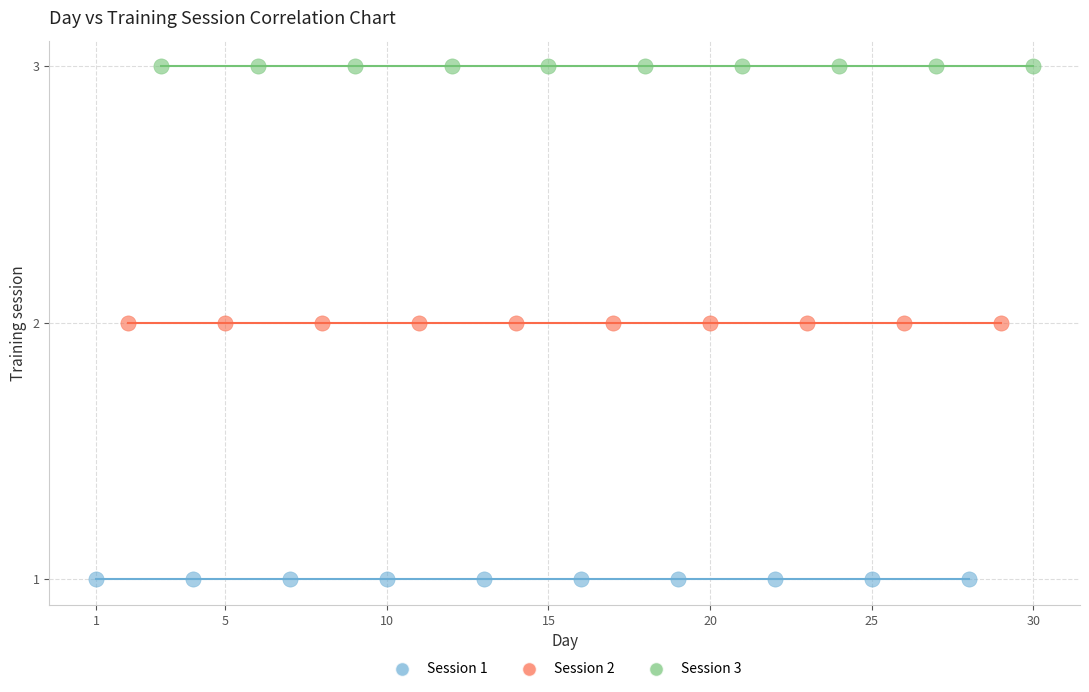

What are all the series names shown in the legend?

Session 1, Session 2, Session 3